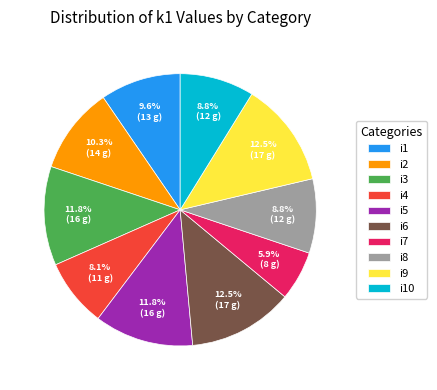

What is the smallest slice in the pie chart?

i7